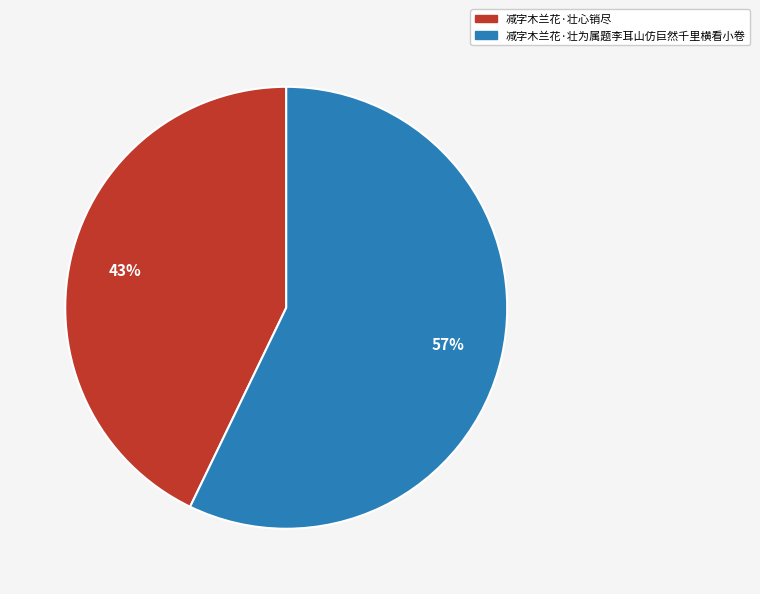

Which category accounts for the majority?

减字木兰花·壮为属题李耳山仿巨然千里横看小卷